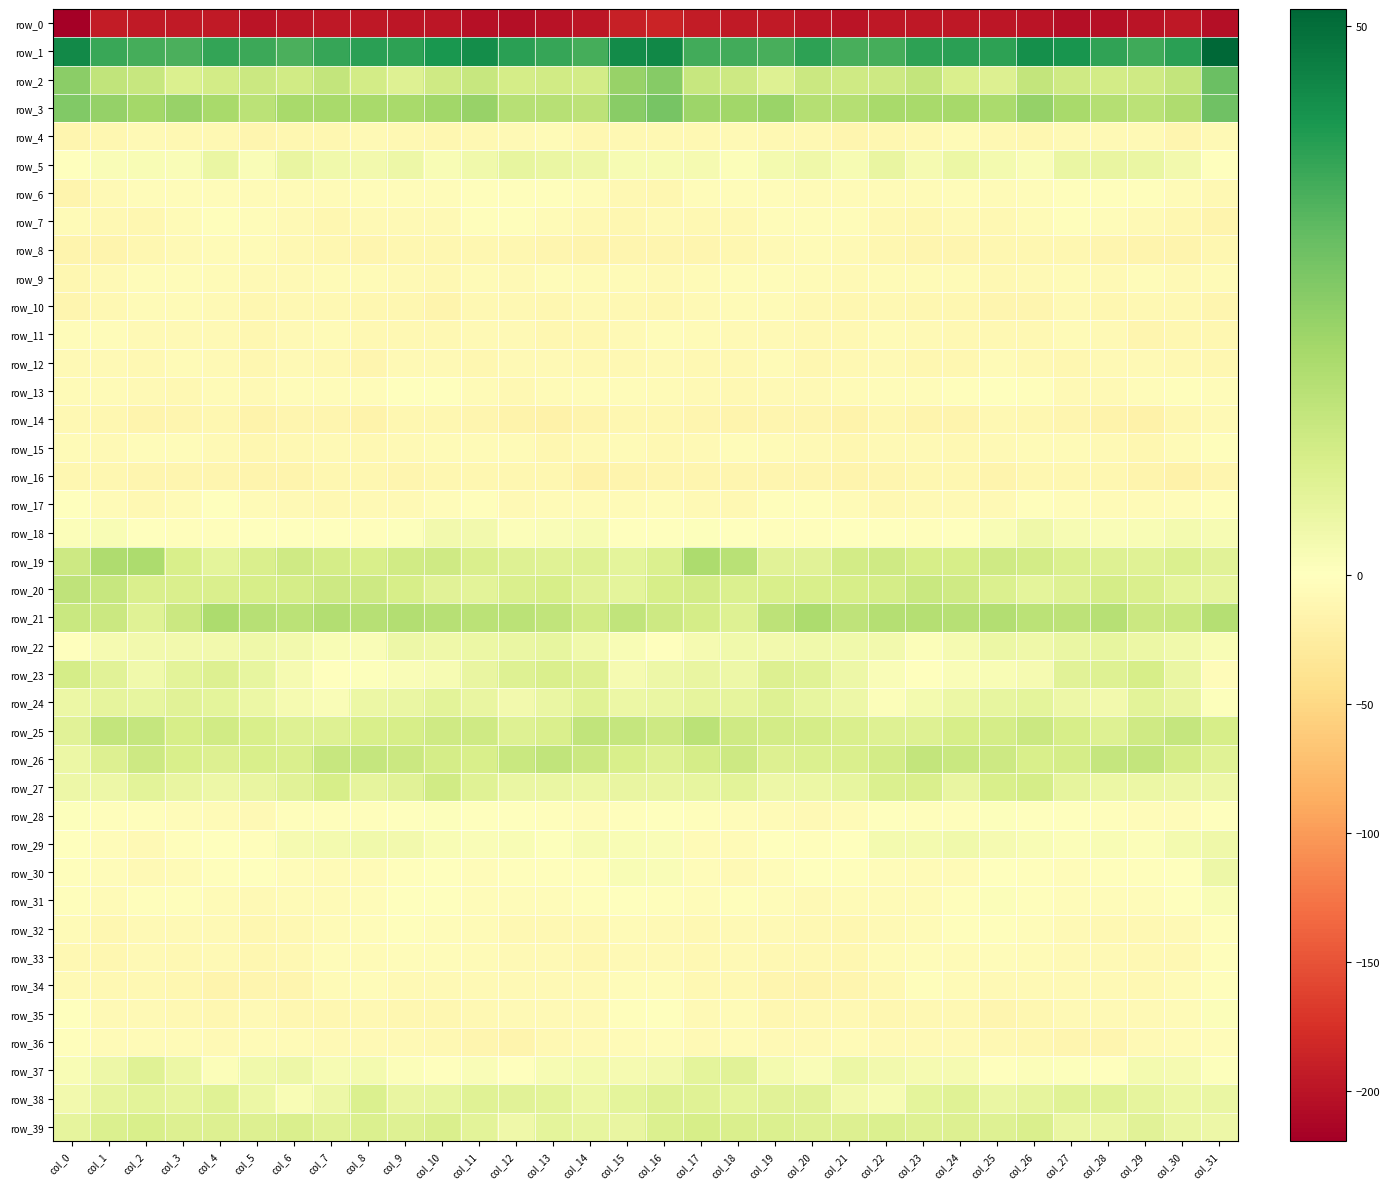

What is the approximate value of row_29 at col_15?

1.6